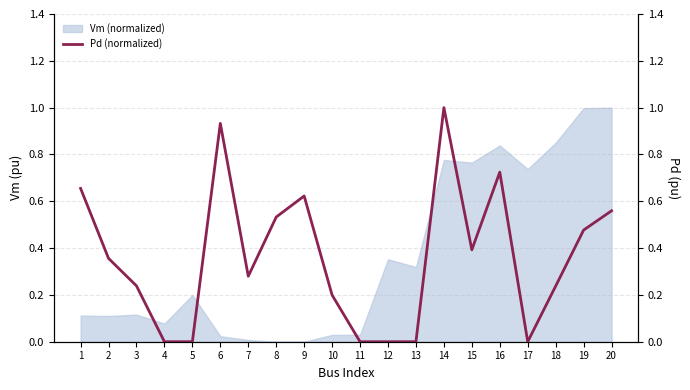

Where is the data nearest to the value 0?

4